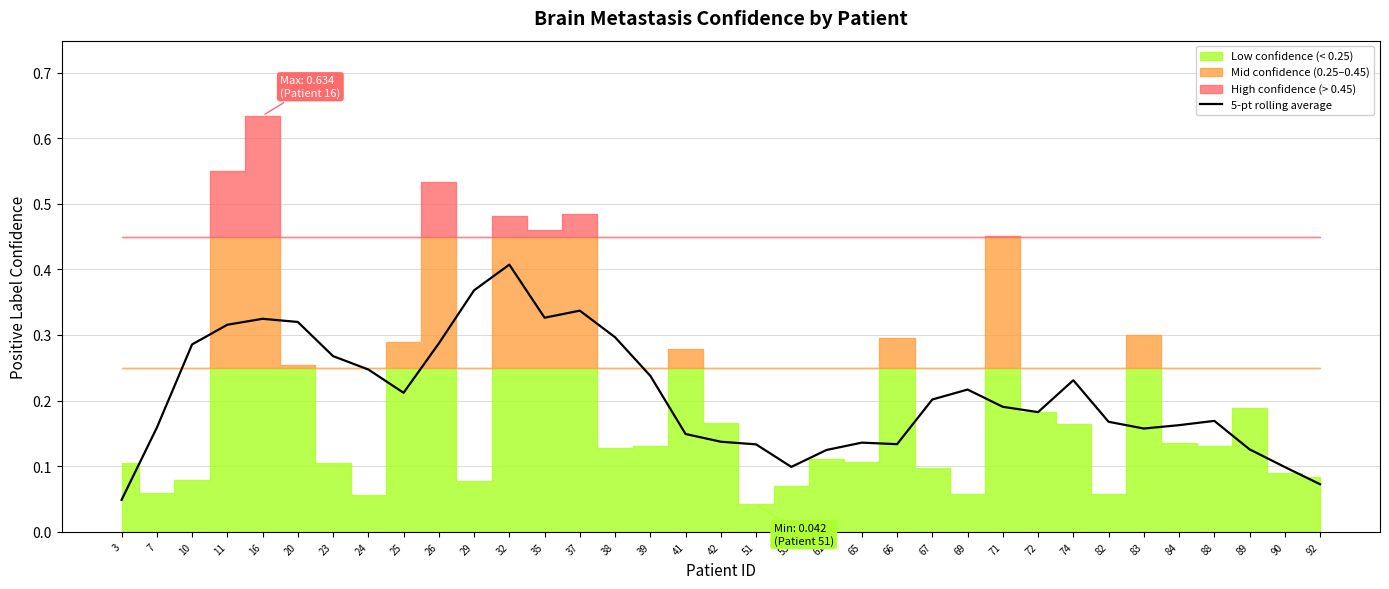

True or false: 5-pt rolling average has a value of 0.1 at 38.

False